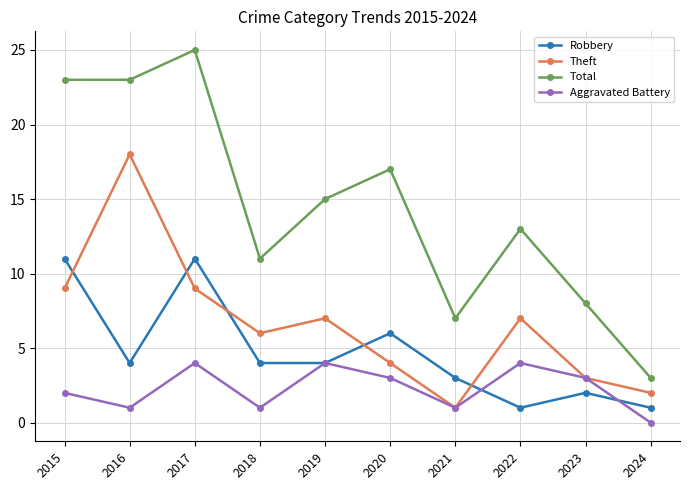

Rank the series at 2024 from lowest to highest value.

Aggravated Battery, Robbery, Theft, Total